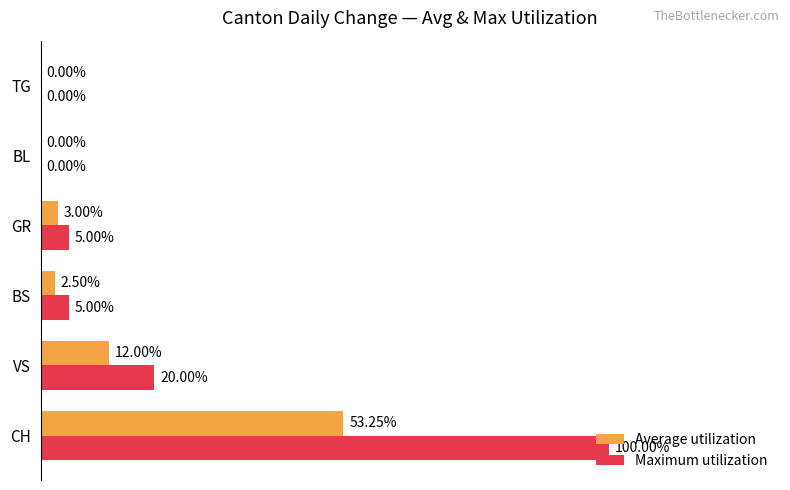

Which series has the largest total across all categories?

Maximum utilization